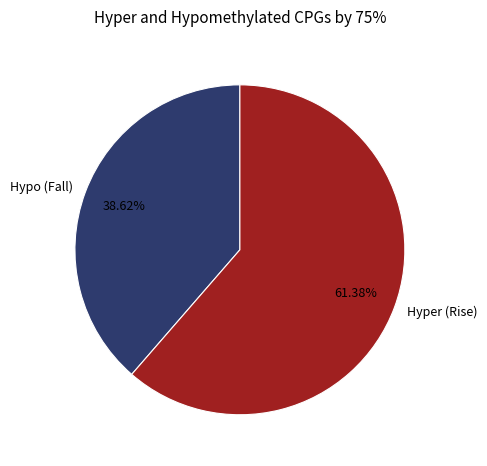

How many slices are in this pie chart?

2